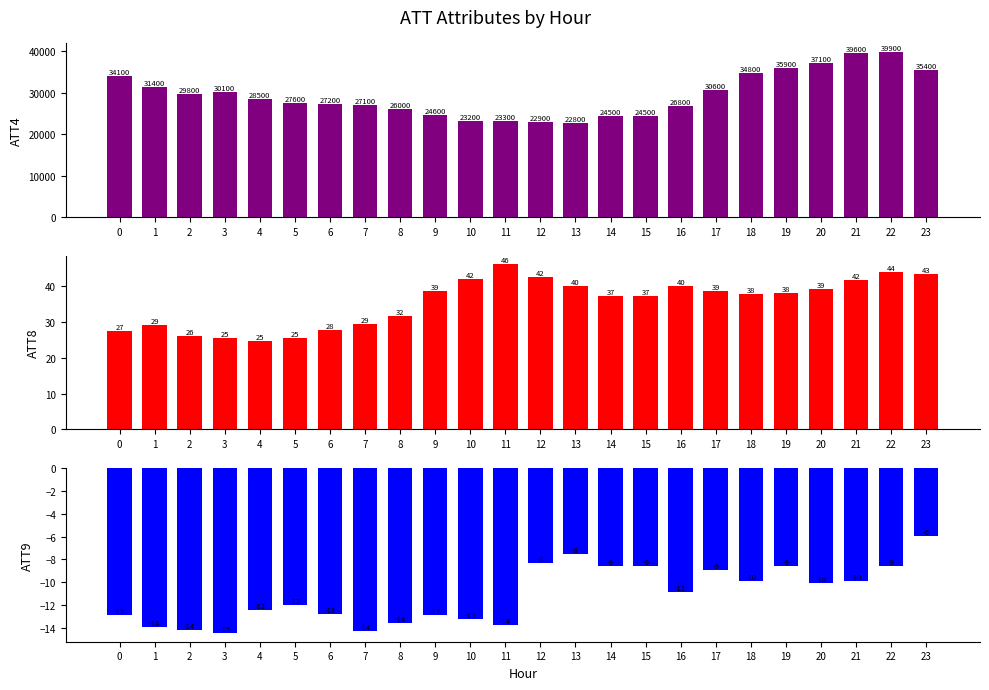

What is the difference between the ATT4 values at 8 and 15?

1500.0